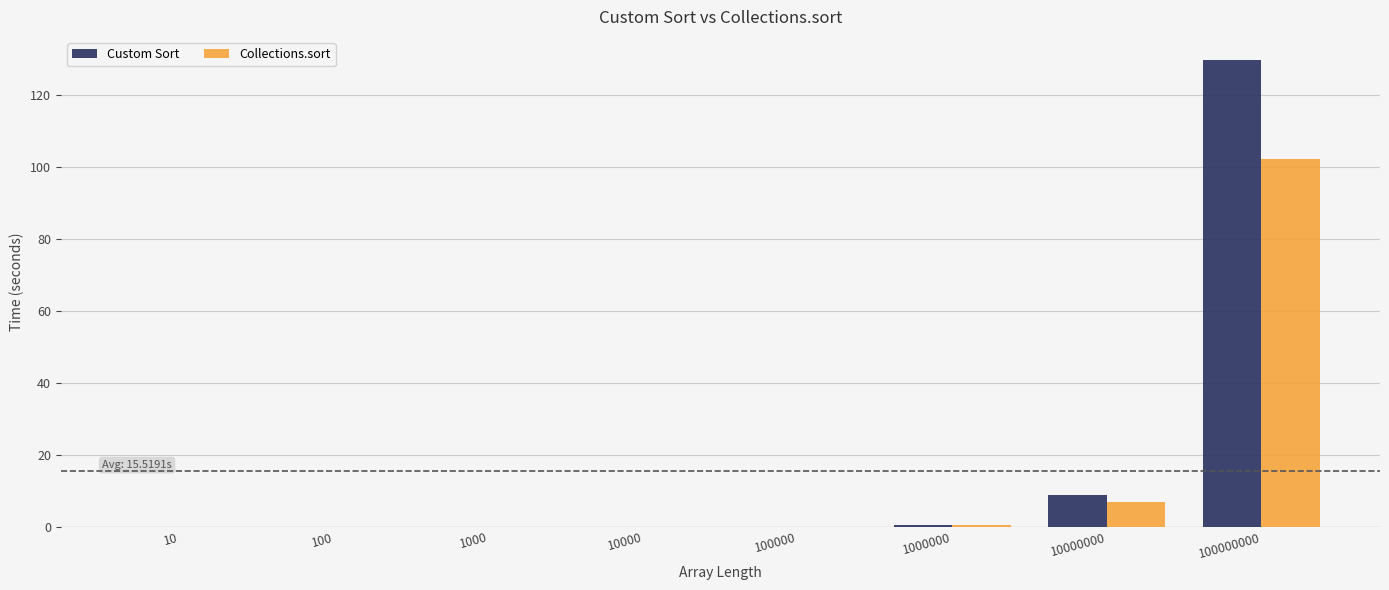

Which series changed the most between 100000 and 100000000?

Custom Sort